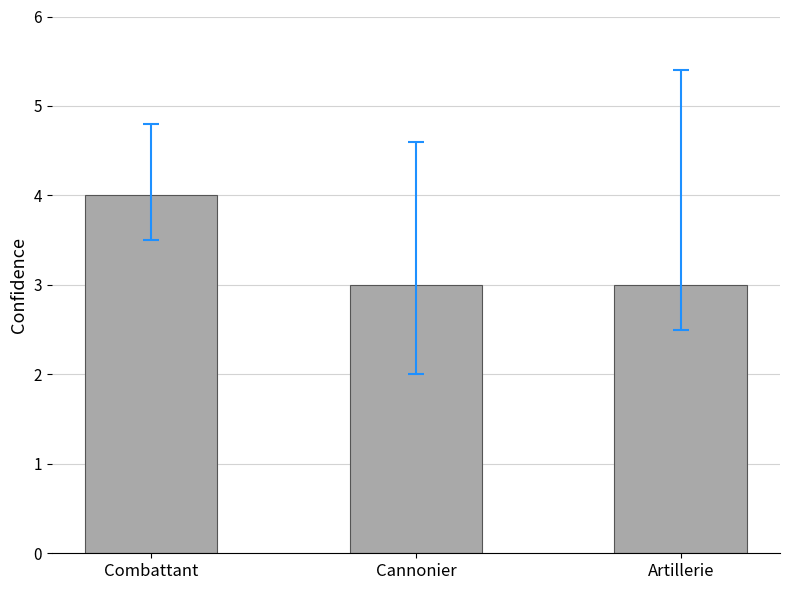

What is the change in value from Combattant to Cannonier?

-1